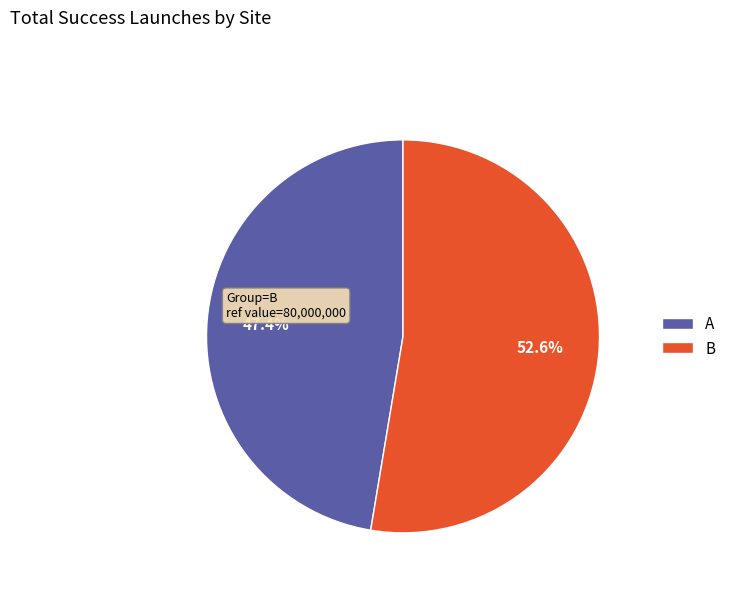

Is there a majority slice in this chart?

Yes